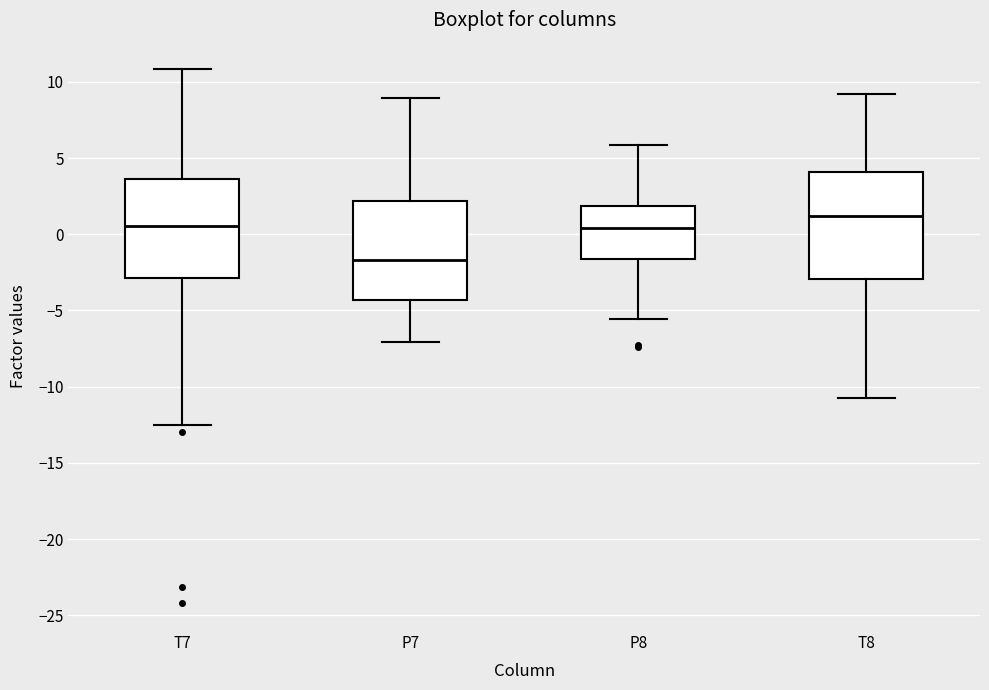

Where does the upper whisker of the box for P8 end on the y-axis? The values are not printed on the chart, so give them approximately, as read against the axis.

6.0